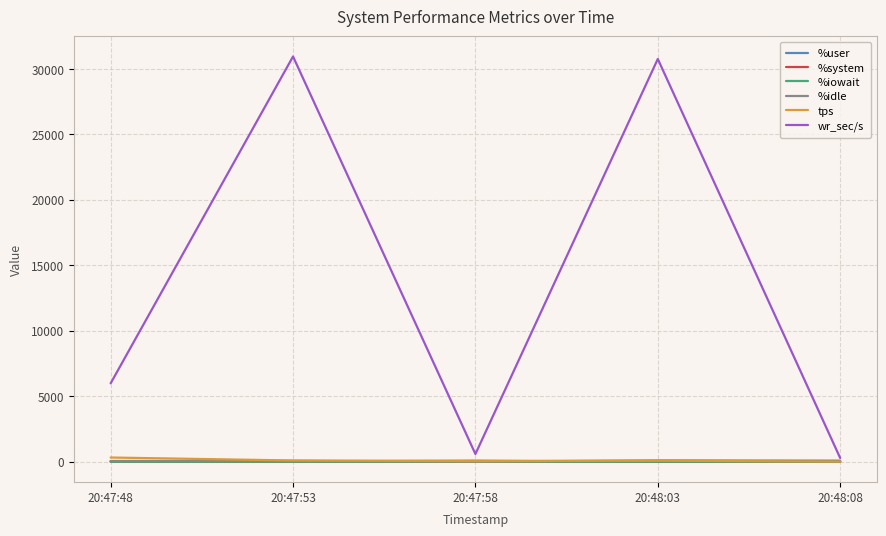

What is the greatest value displayed?

30944.0